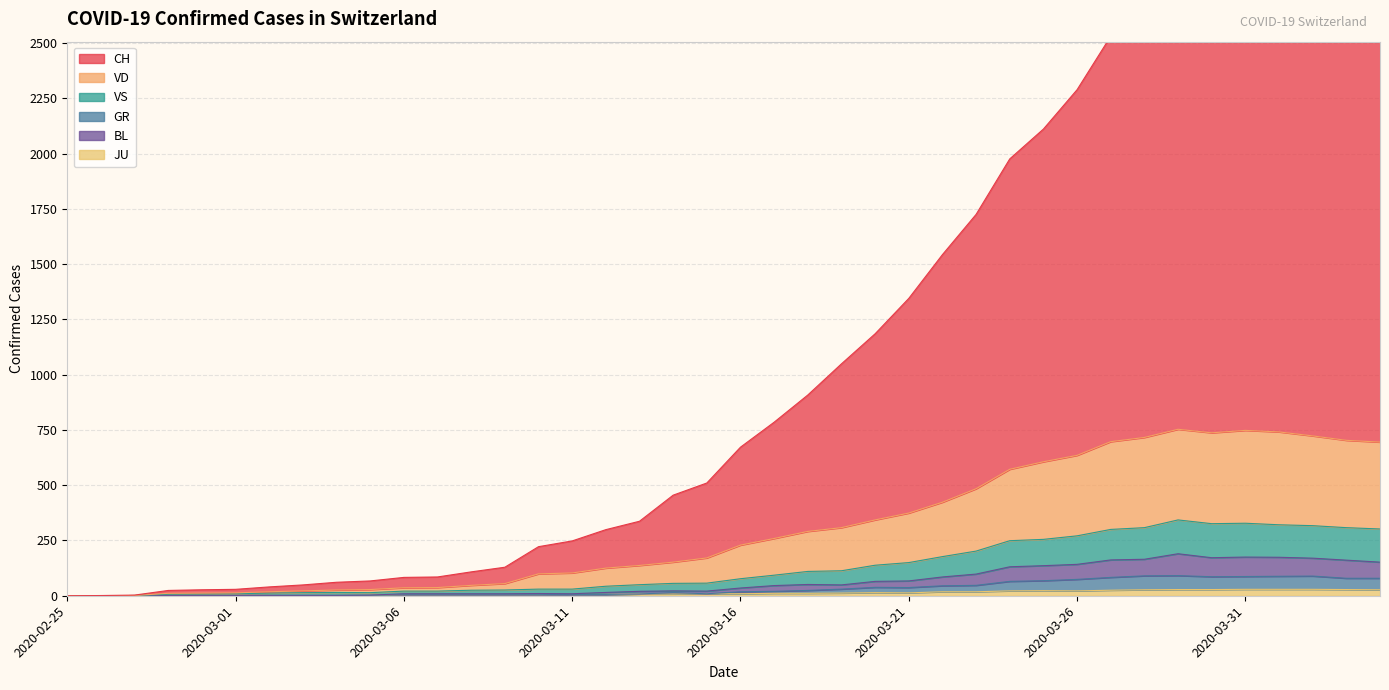

What is the difference between the highest and lowest values at 2020-03-26?

2267